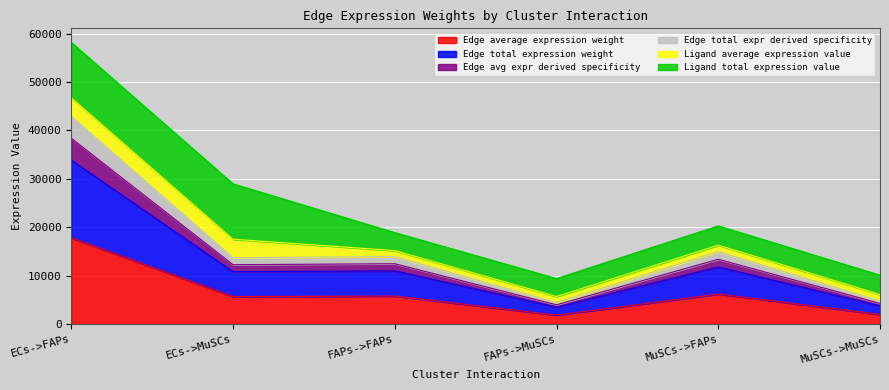

Does the chart display data point markers on the line(s)?

No